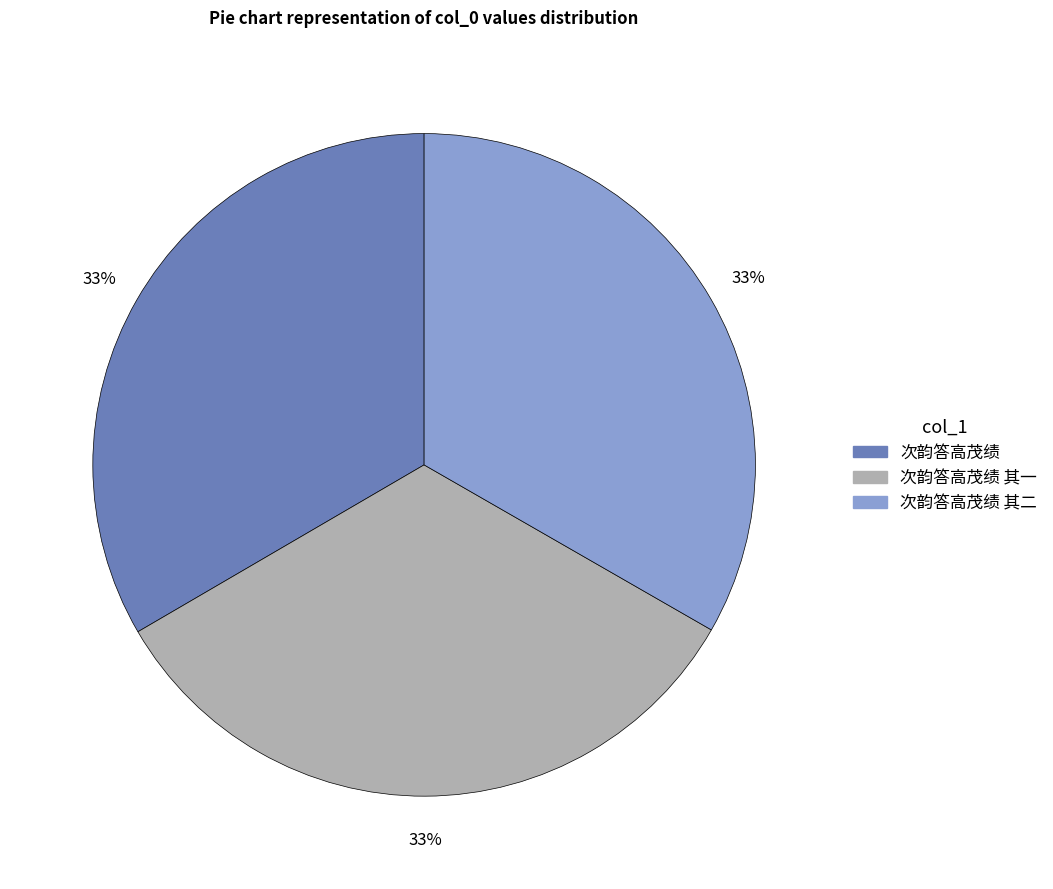

Does any single category account for the majority?

No